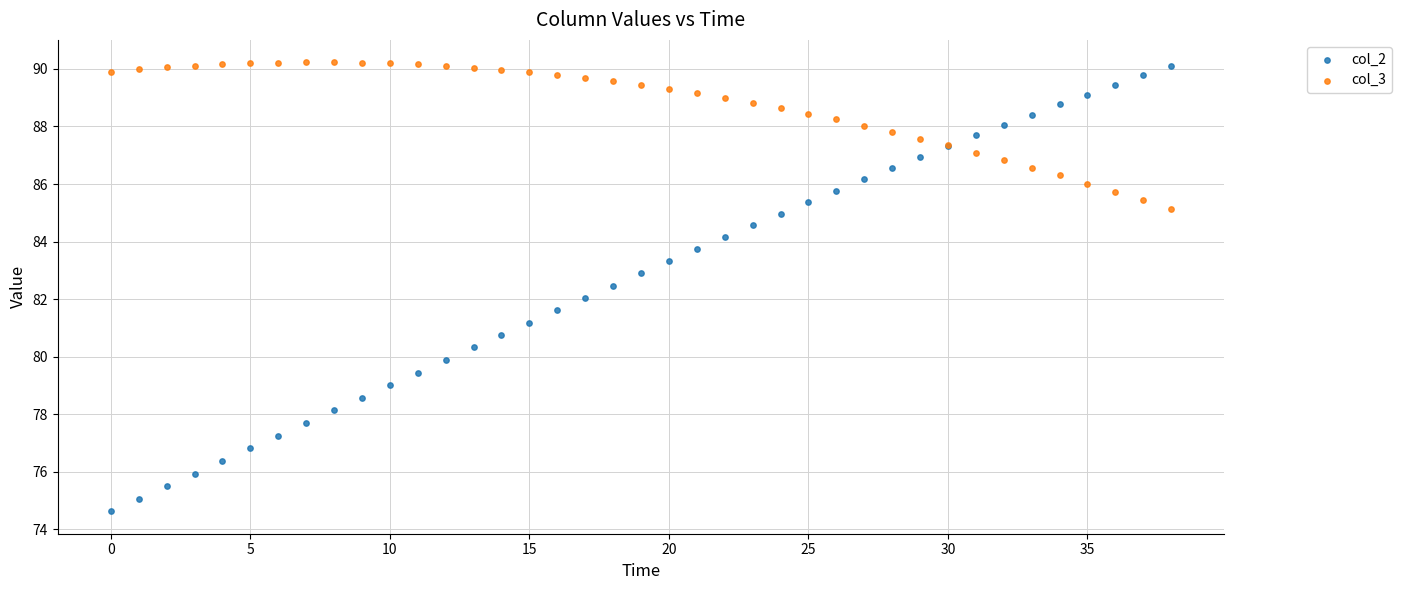

Which series has the widest spread of Y values?

col_2